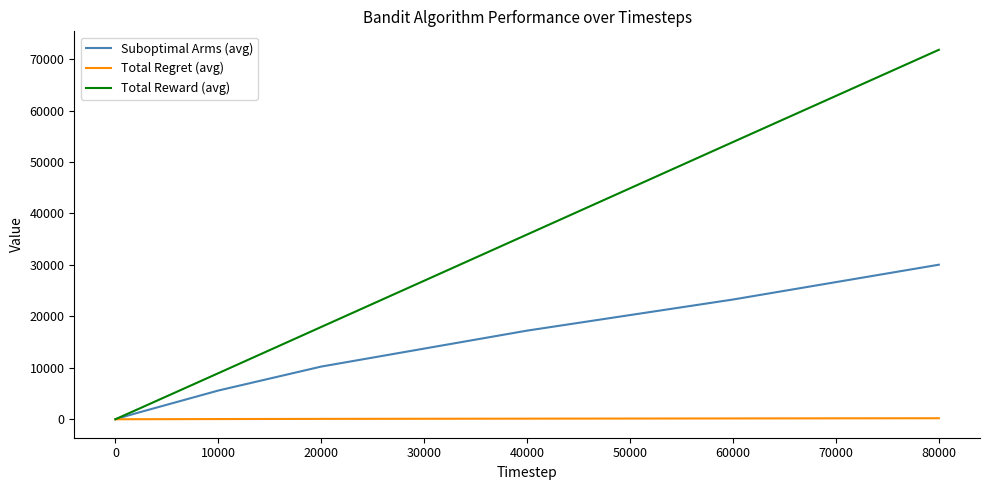

Which series has the largest total across all categories?

Total Reward (avg)